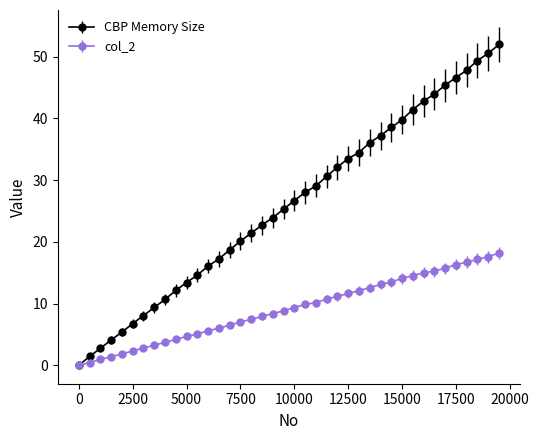

Which series has the widest spread of values?

CBP Memory Size